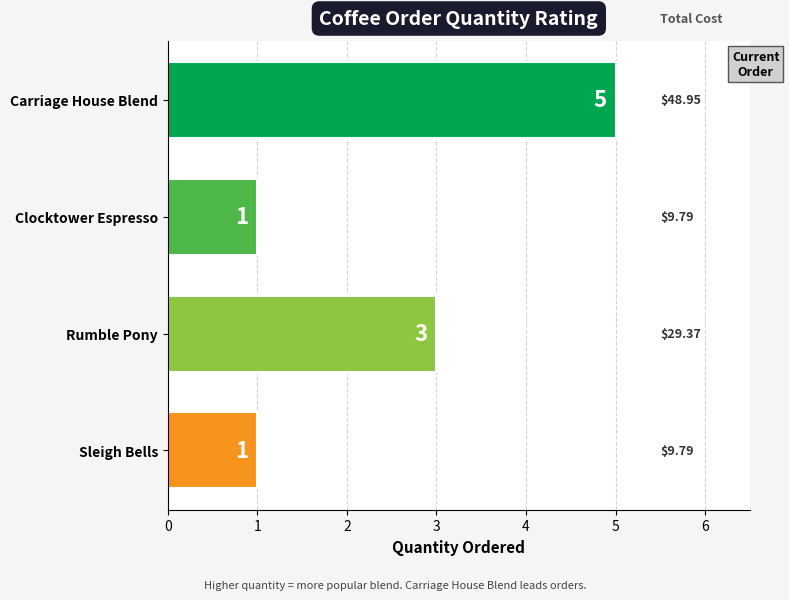

At which label is the value closest to 3?

Rumble Pony